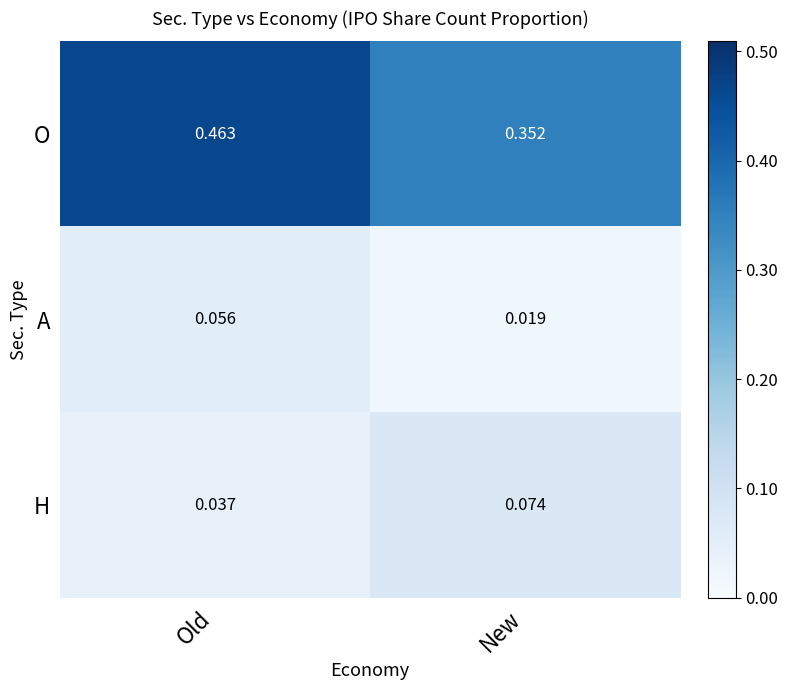

At which category does the chart reach its minimum across all series?

New